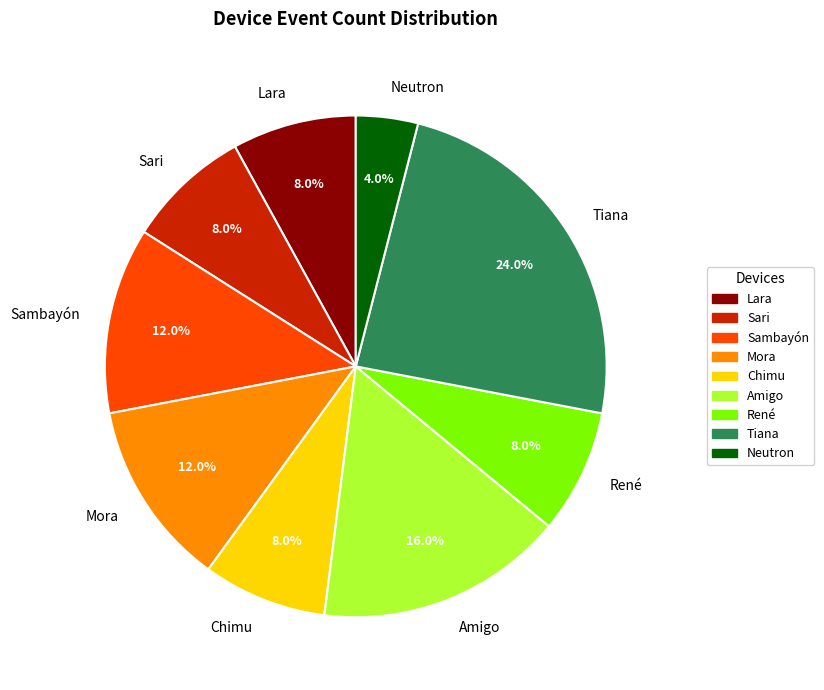

Do Mora and Amigo together represent more than half of the pie?

No